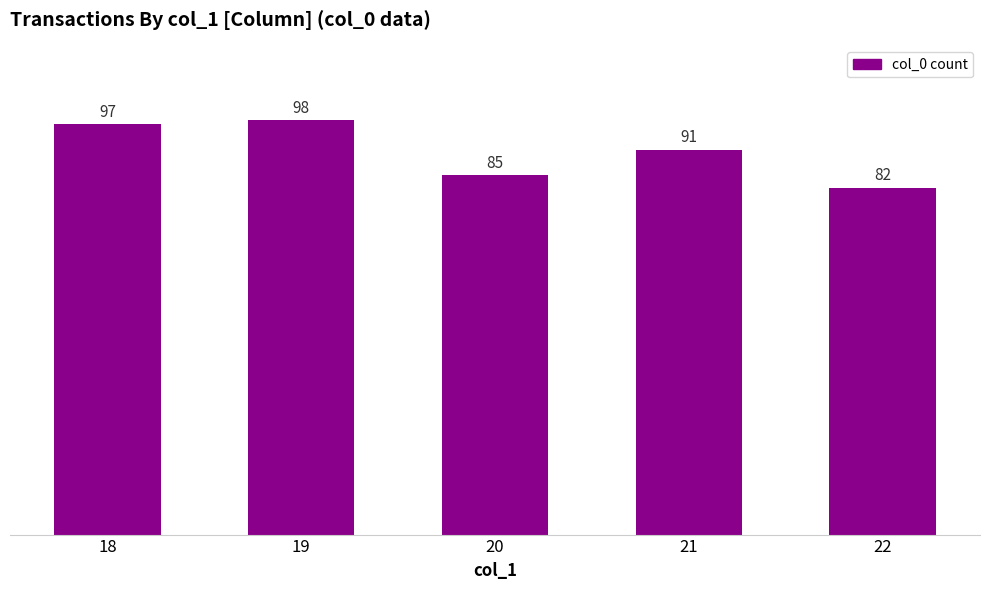

How many values are below 91?

2